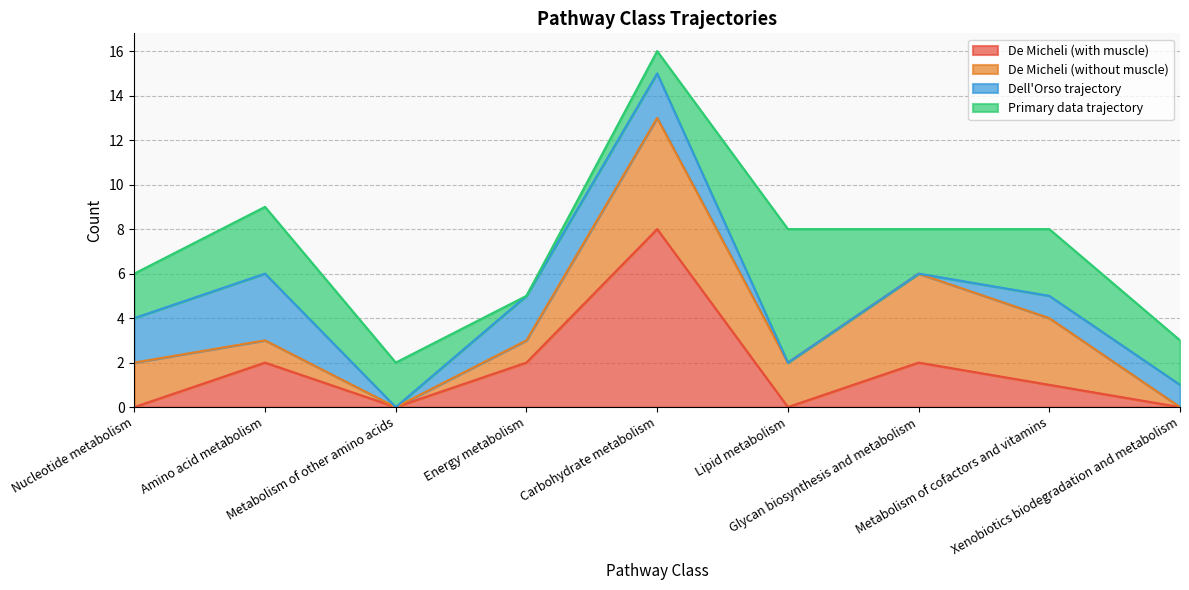

Reading left to right, what are all the values shown in this chart?

De Micheli (with muscle): Nucleotide metabolism=0	Amino acid metabolism=2	Metabolism of other amino acids=0	Energy metabolism=2	Carbohydrate metabolism=8	Lipid metabolism=0	Glycan biosynthesis and metabolism=2	Metabolism of cofactors and vitamins=1	Xenobiotics biodegradation and metabolism=0
De Micheli (without muscle): Nucleotide metabolism=2	Amino acid metabolism=1	Metabolism of other amino acids=0	Energy metabolism=1	Carbohydrate metabolism=5	Lipid metabolism=2	Glycan biosynthesis and metabolism=4	Metabolism of cofactors and vitamins=3	Xenobiotics biodegradation and metabolism=0
Dell'Orso trajectory: Nucleotide metabolism=2	Amino acid metabolism=3	Metabolism of other amino acids=0	Energy metabolism=2	Carbohydrate metabolism=2	Lipid metabolism=0	Glycan biosynthesis and metabolism=0	Metabolism of cofactors and vitamins=1	Xenobiotics biodegradation and metabolism=1
Primary data trajectory: Nucleotide metabolism=2	Amino acid metabolism=3	Metabolism of other amino acids=2	Energy metabolism=0	Carbohydrate metabolism=1	Lipid metabolism=6	Glycan biosynthesis and metabolism=2	Metabolism of cofactors and vitamins=3	Xenobiotics biodegradation and metabolism=2